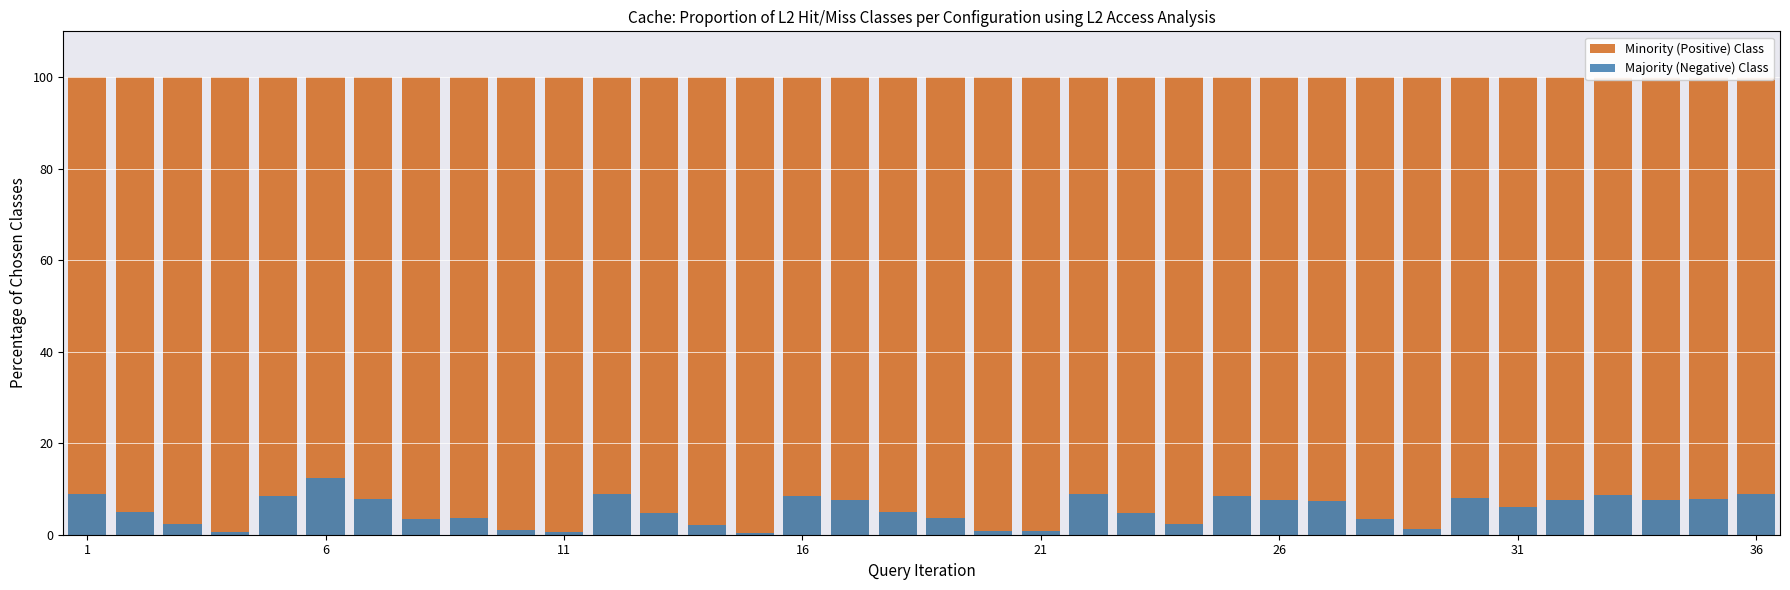

What are all the series names shown in the legend?

Minority (Positive) Class, Majority (Negative) Class